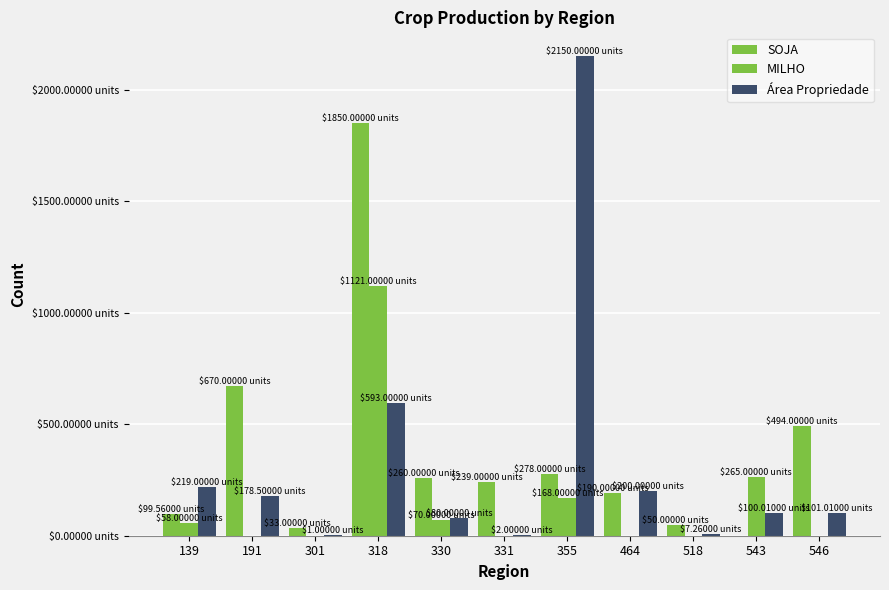

Rank the series by their maximum value, from highest to lowest.

Área Propriedade, SOJA, MILHO